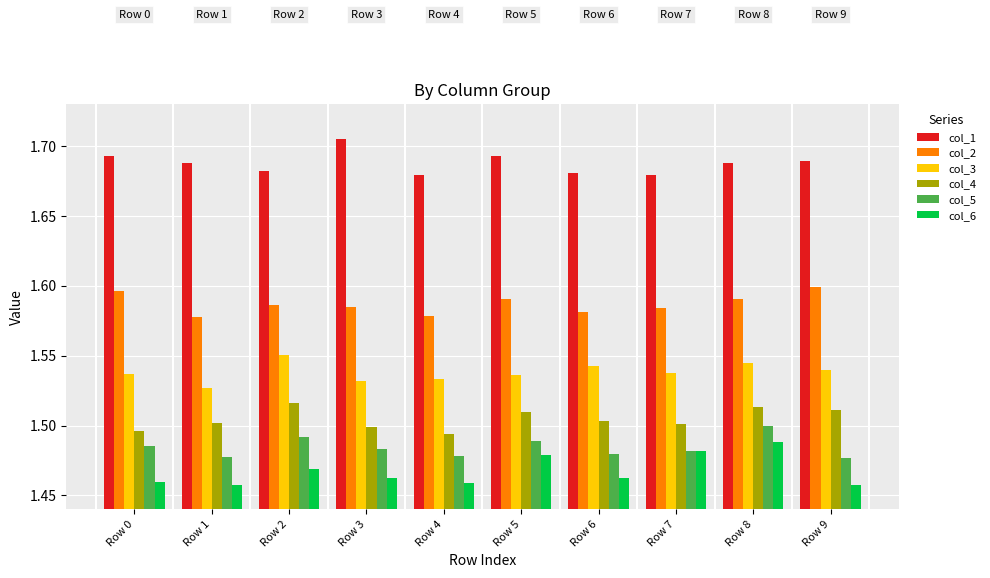

How many col_1 values are between 1 and 2?

10